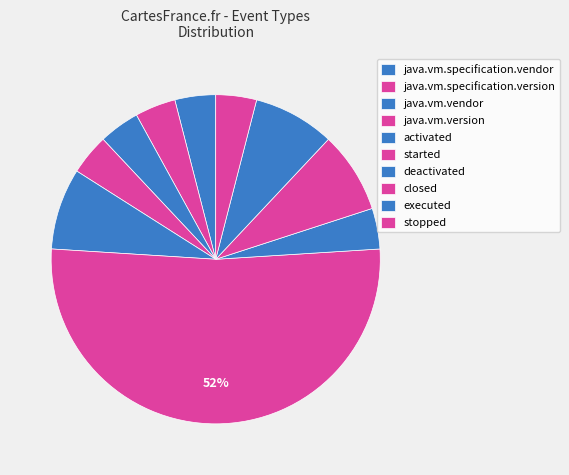

How many segments does this pie chart have?

10